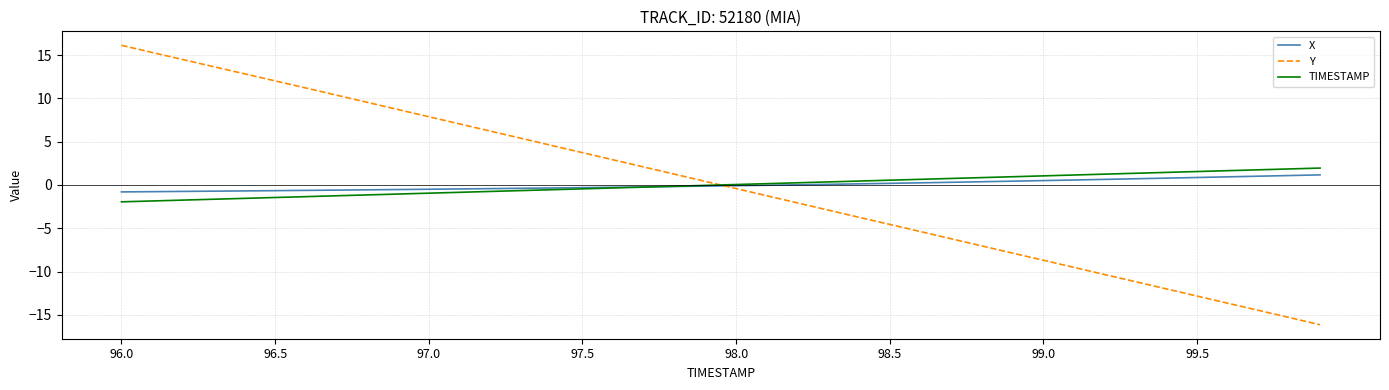

How many intersections are there between Y and TIMESTAMP?

1